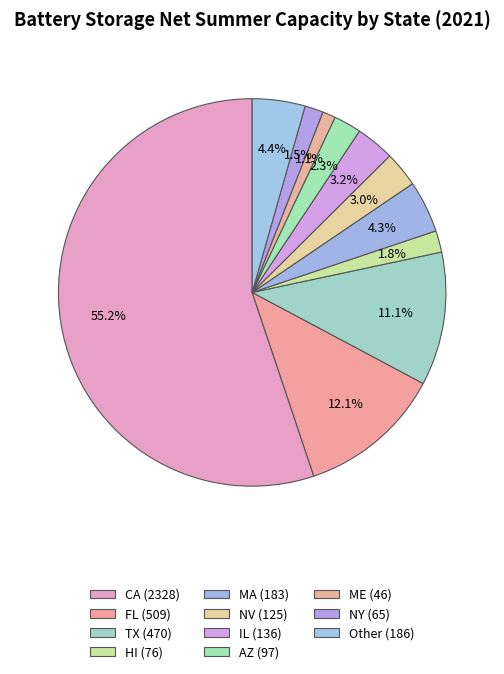

True or false: Other accounts for 4% of the total.

True